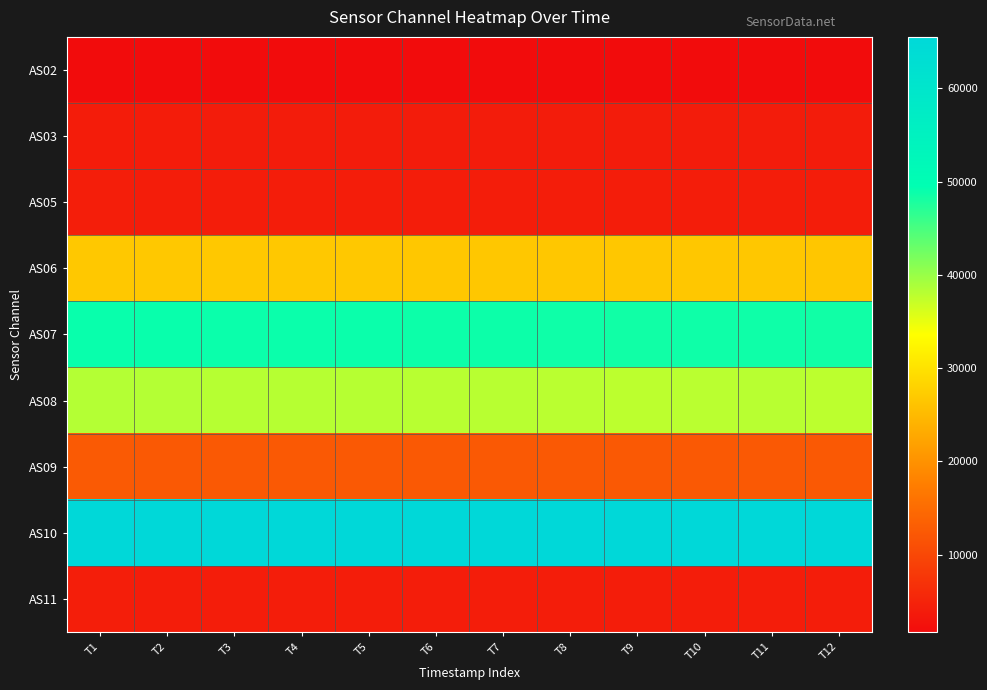

What is the difference between the highest and lowest values at T8?

63820